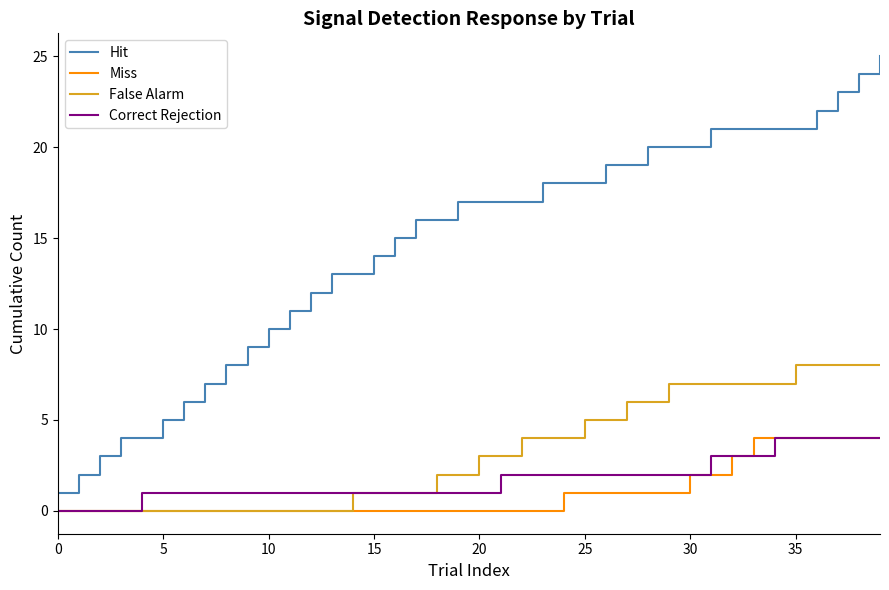

Is this an area chart (filled region under the line)?

No